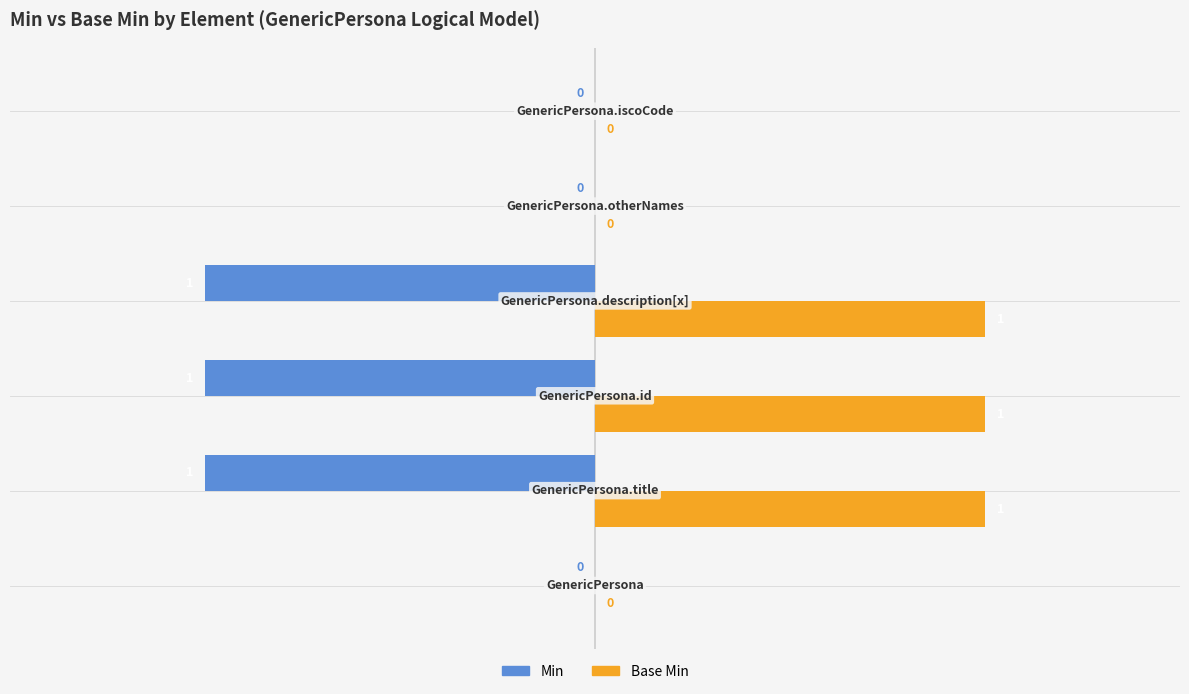

Which series has the largest total across all categories?

Base Min